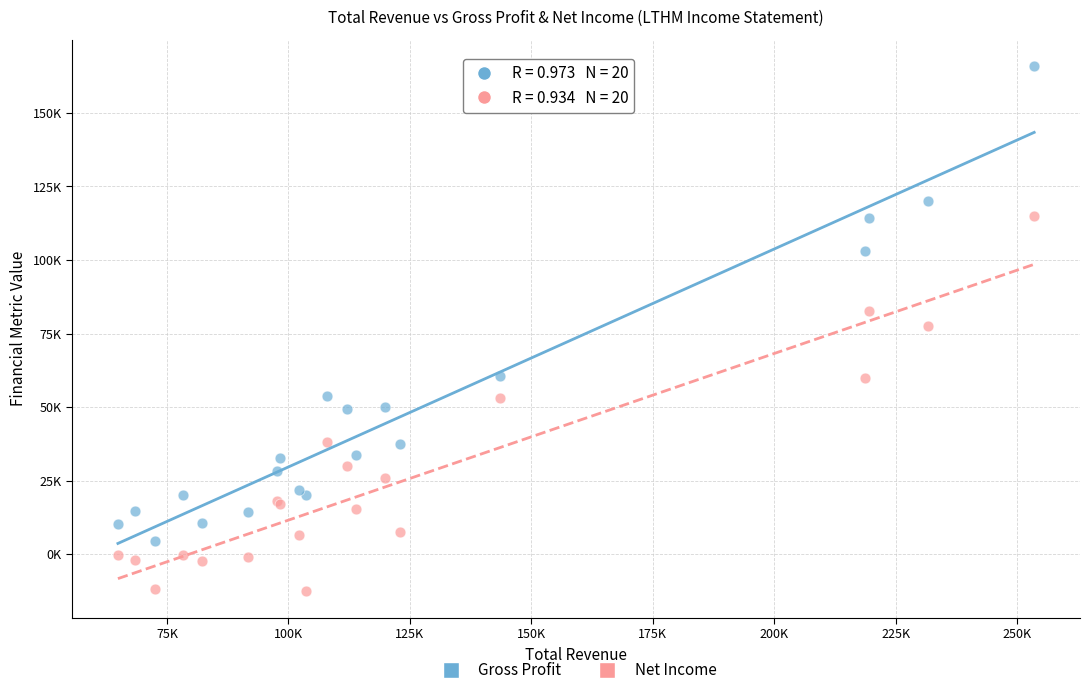

Which series has the widest spread of Y values?

Gross Profit